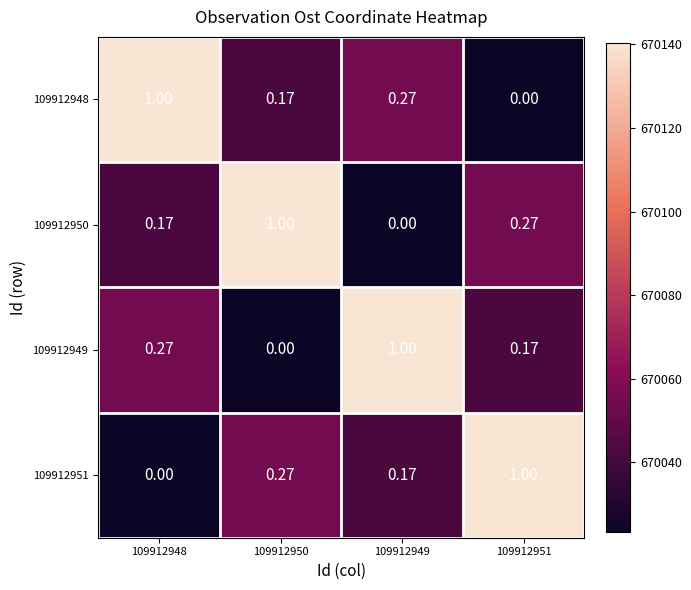

Is the value of 109912949 at 109912951 greater than the value of 109912951 at 109912950?

No